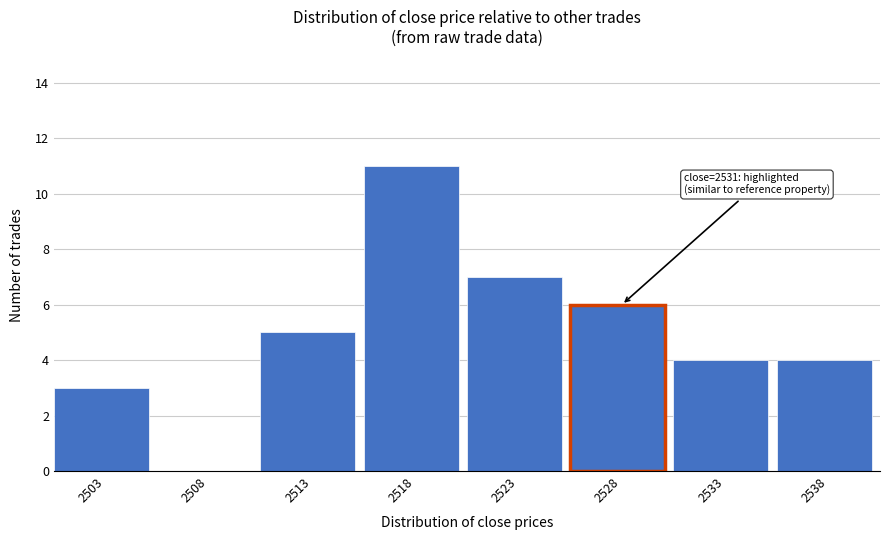

Reading right to left, transcribe all the data shown in this chart.

2538=4	2533=4	2528=6	2523=7	2518=11	2513=5	2508=0	2503=3